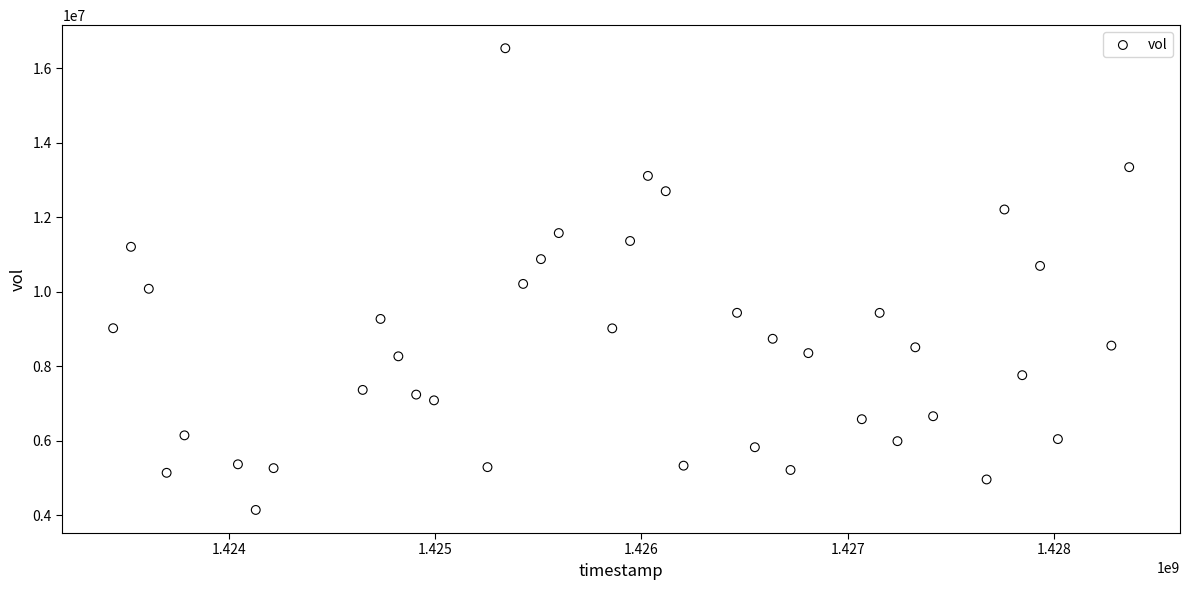

What is the range of X values (max minus min)?

4924800